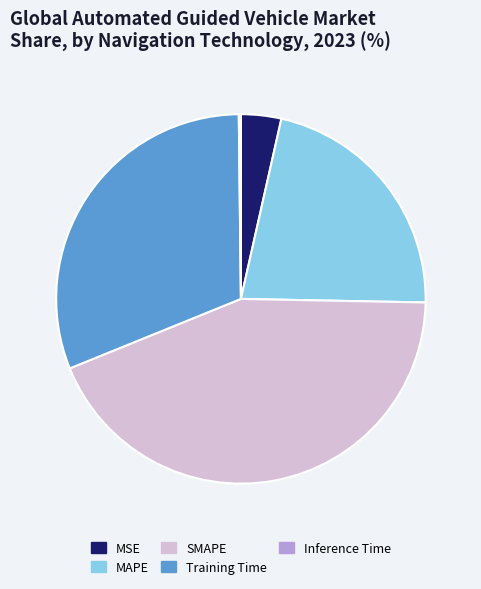

Between SMAPE and MSE, which is larger?

SMAPE